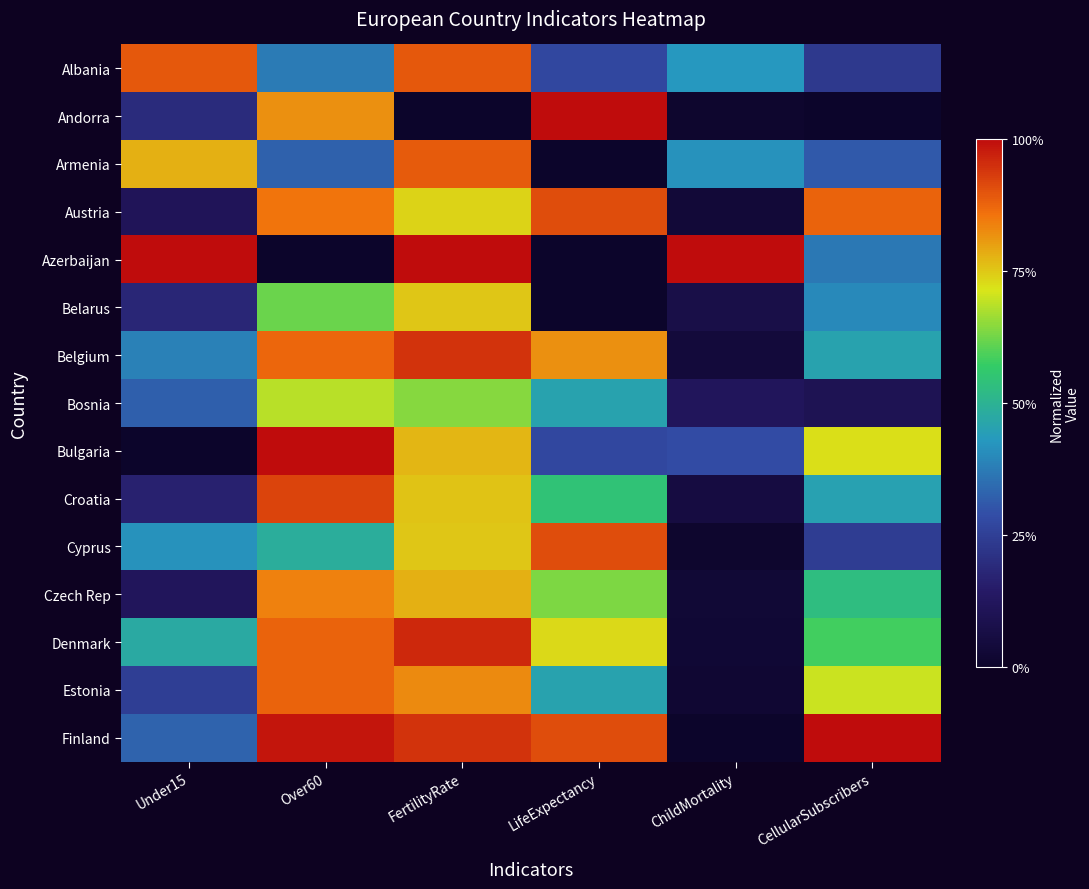

What is the greatest value displayed?

1.0